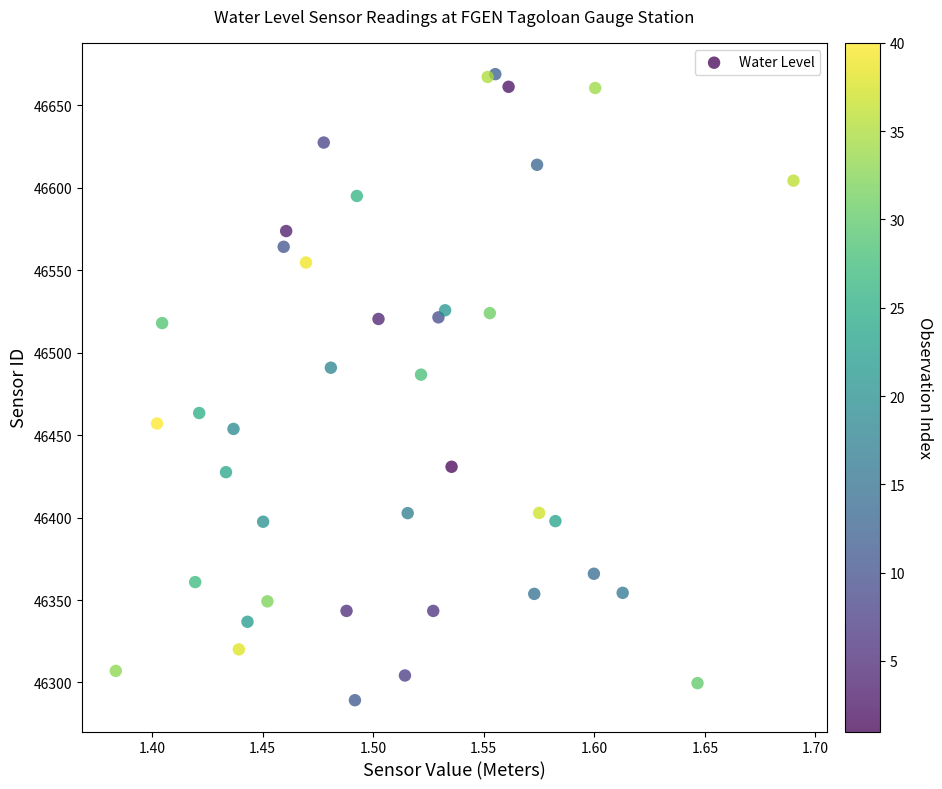

What Y value in the scatter plot is closest to 46479?

46486.7